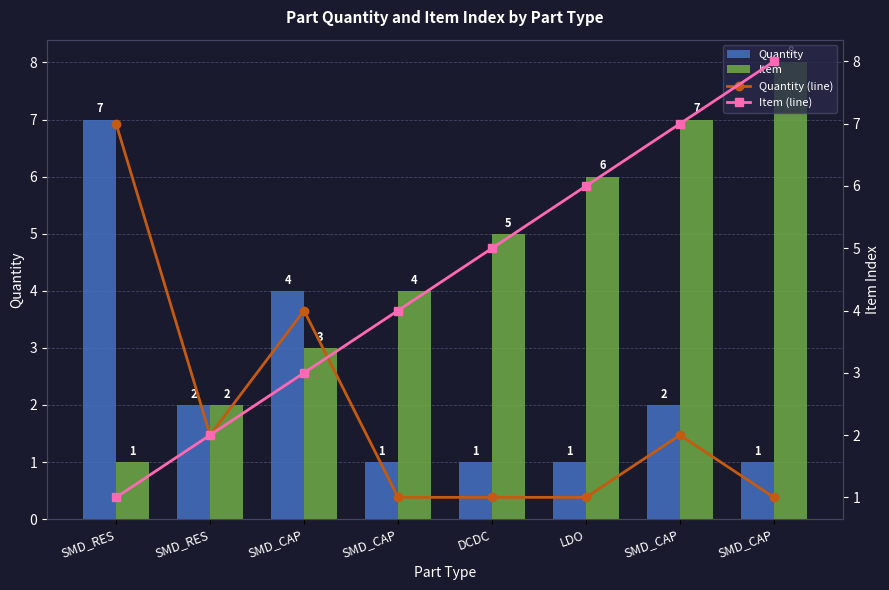

List the series in order of their peak value, lowest first.

Quantity, Quantity (line), Item, Item (line)